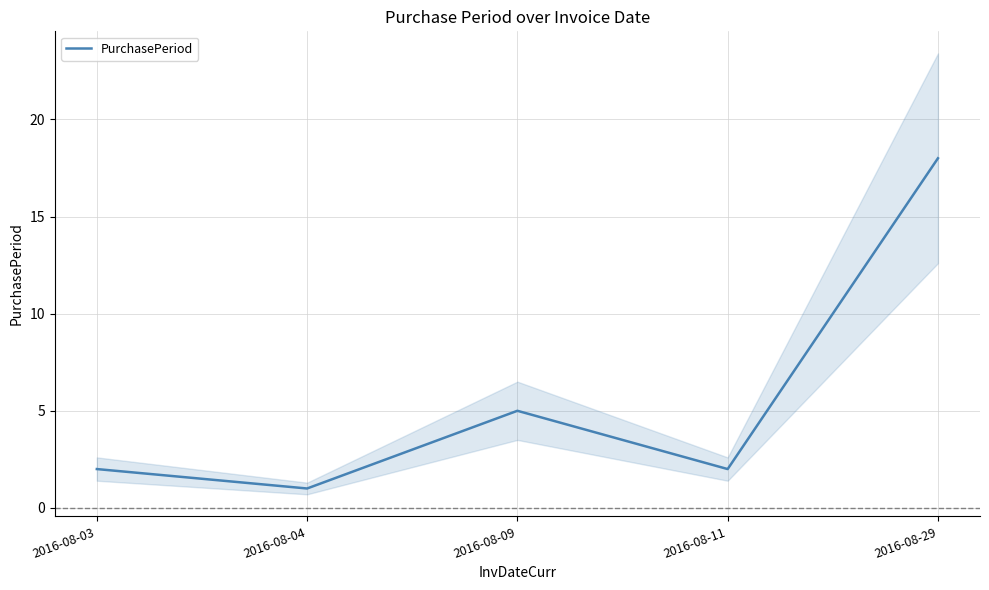

What is the smallest value displayed?

1